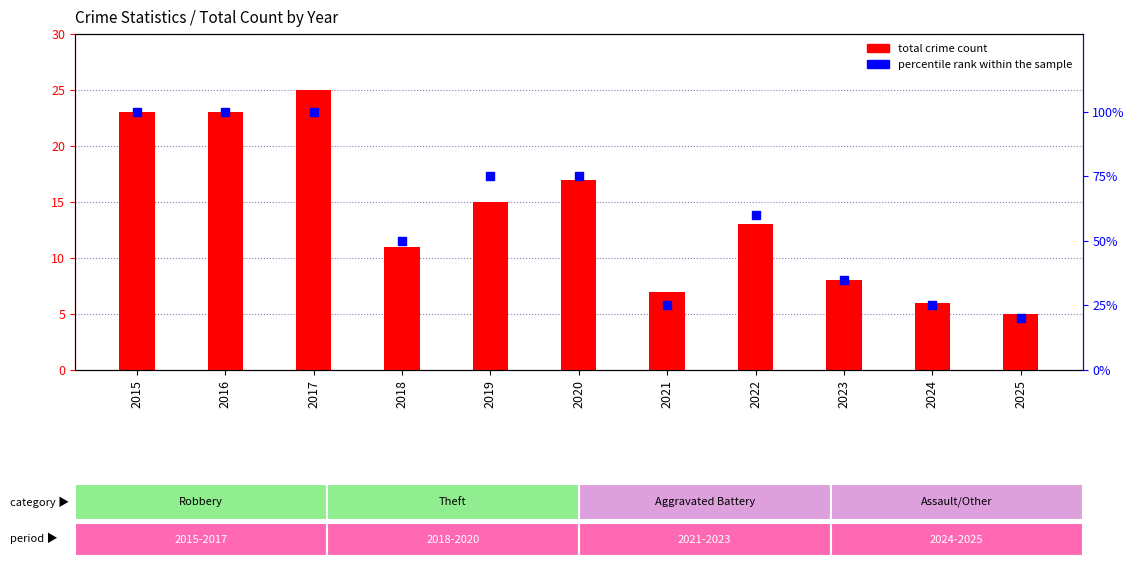

What are all the series names shown in the legend?

total crime count, percentile rank within the sample